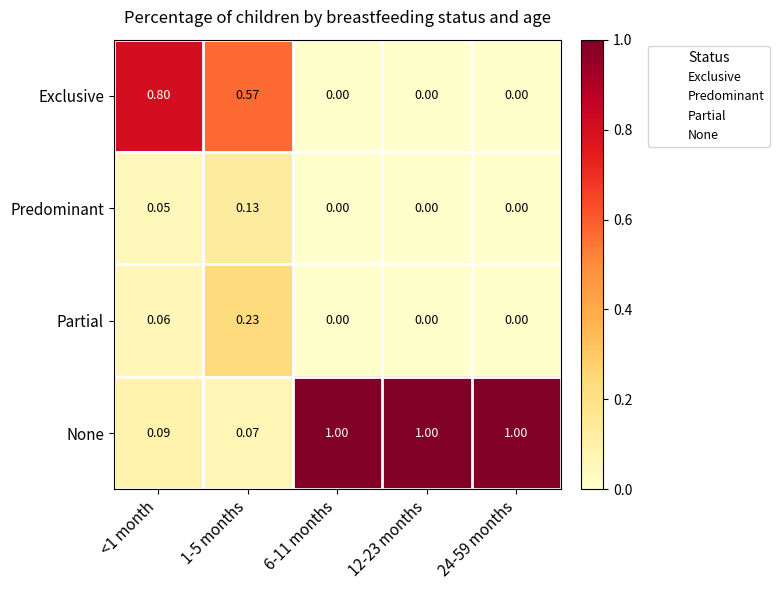

Is the value of Partial at 24-59 months greater than the value of None at <1 month?

No